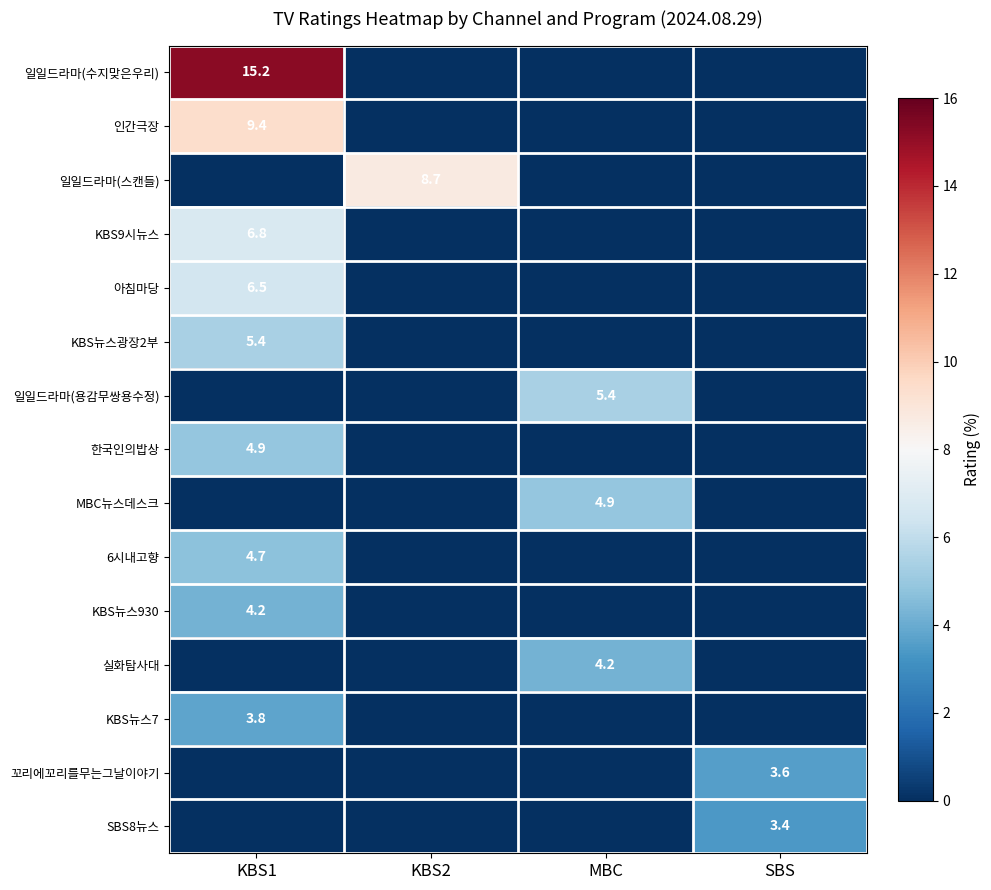

The value of 인간극장 at KBS1 is 12.6. True or false?

False